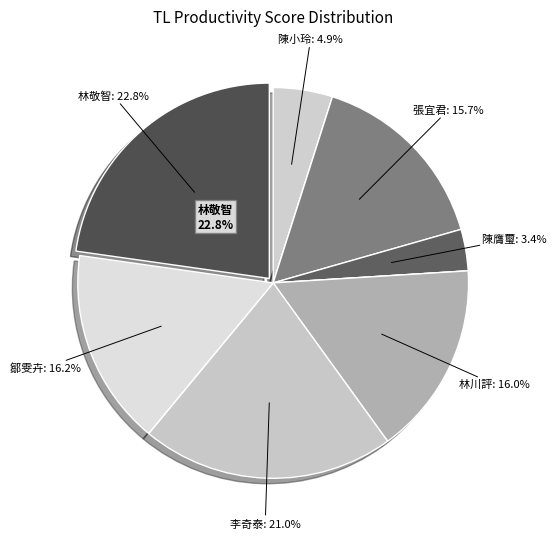

What is the largest slice in the pie chart?

林敬智